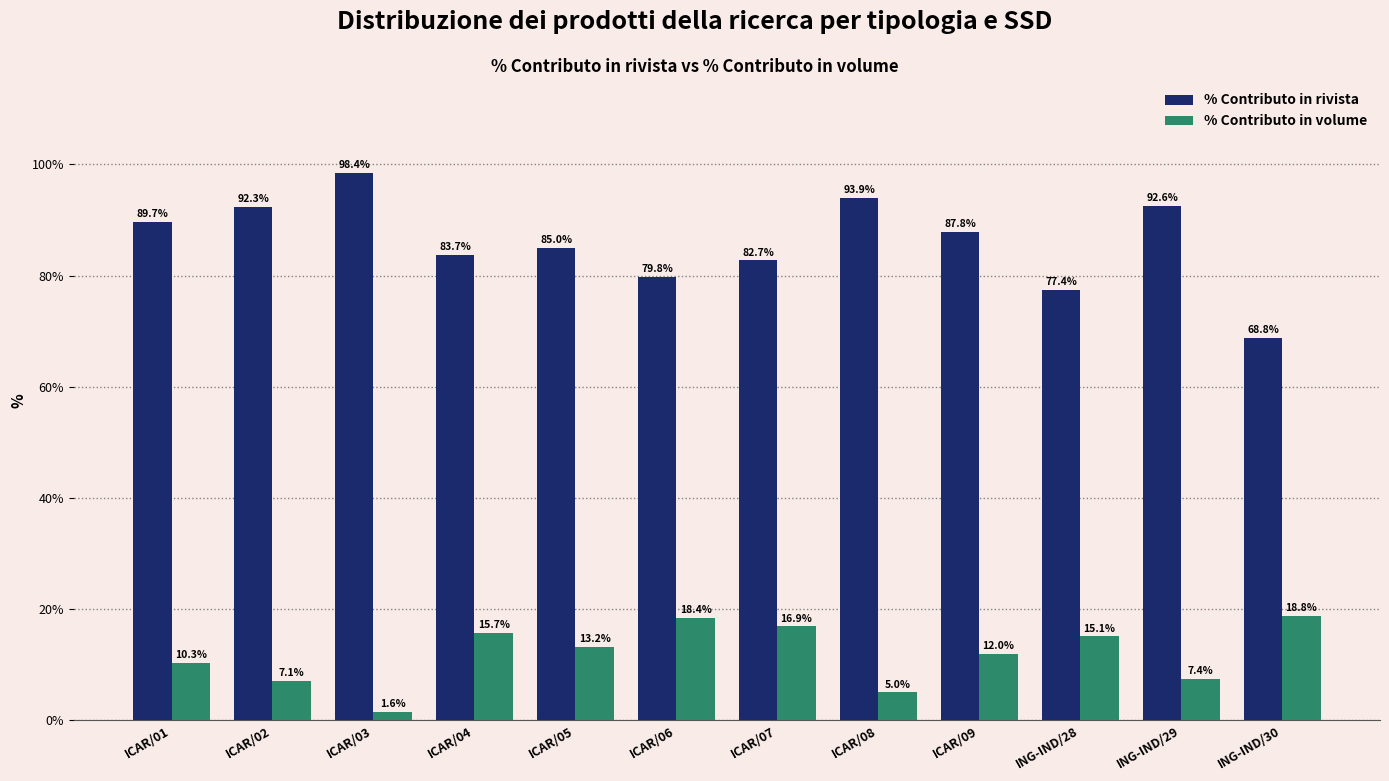

At which label does % Contributo in volume reach its minimum?

ICAR/03